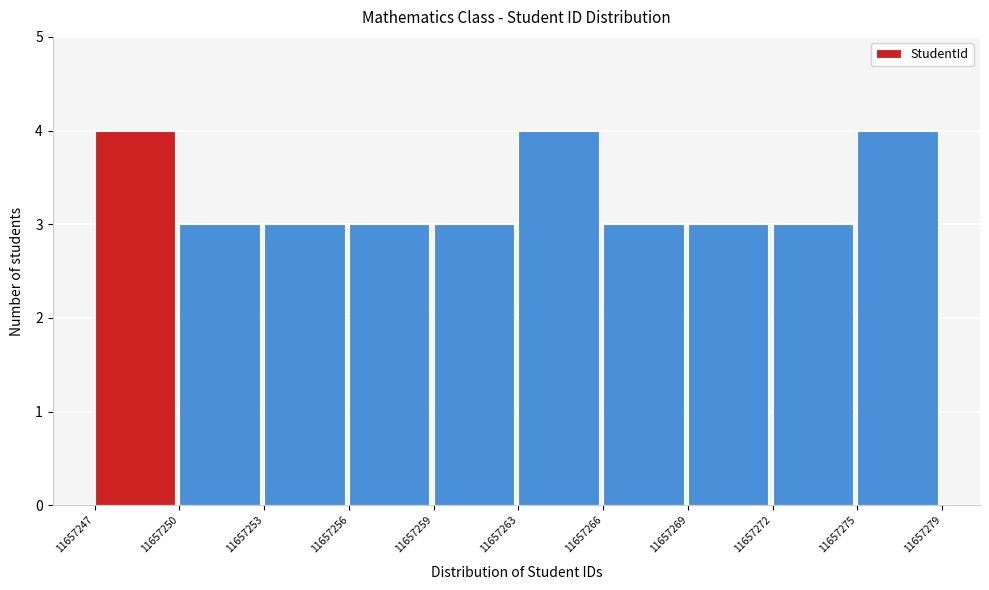

Reading left to right, transcribe all the data shown in this chart.

4	3	3	3	3	4	3	3	3	4